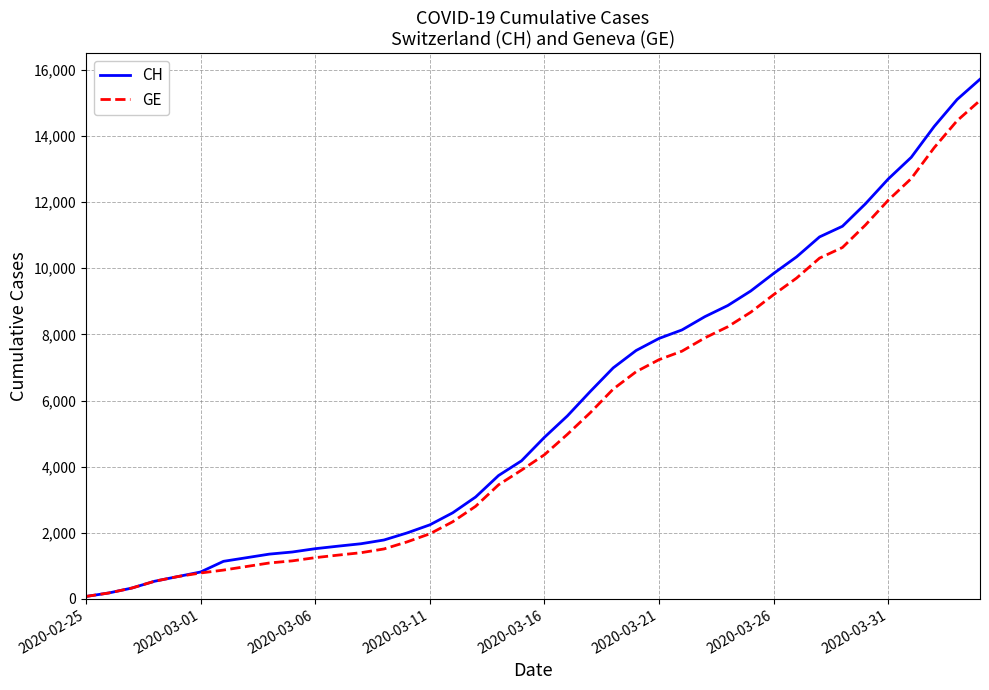

What is the maximum value shown in the chart?

15719